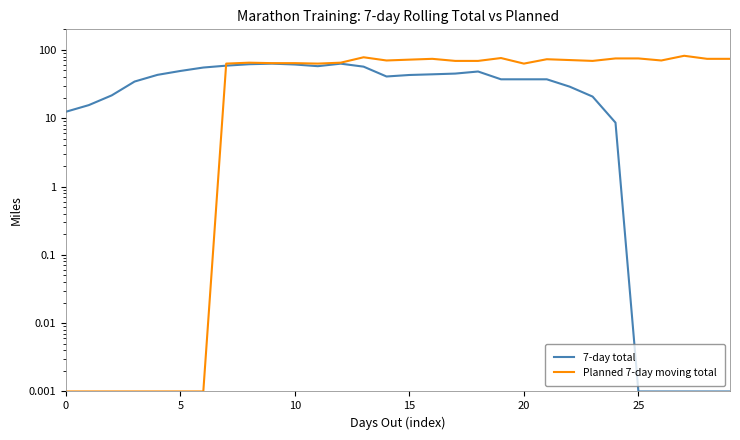

Which series has the largest total across all categories?

Planned 7-day moving total